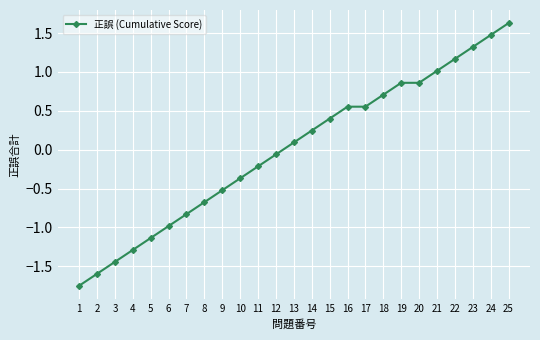

What is the greatest value displayed?

1.6